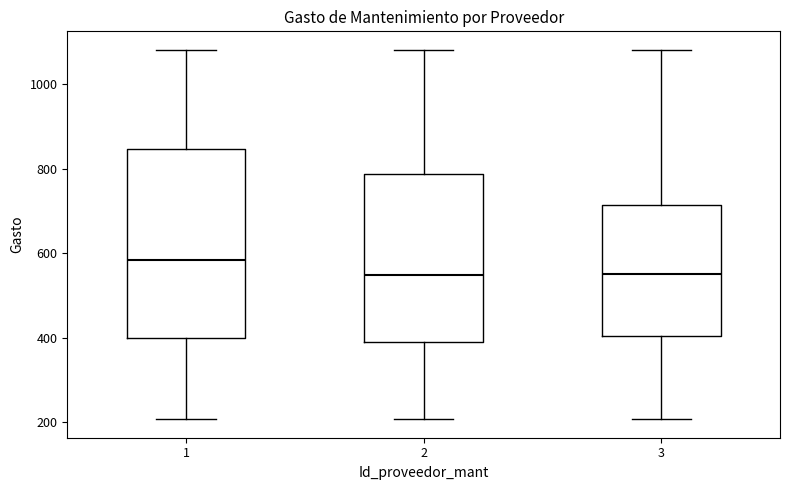

Reading left to right, transcribe this box plot: for each box, give where its median line is, the range the box spans, and where its two whiskers end, as read against the y-axis. The values are not printed on the chart, so give them approximately, as read against the axis.

1: median 580, box 400 to 840, whiskers 200 to 1080
2: median 540, box 380 to 780, whiskers 200 to 1080
3: median 560, box 400 to 720, whiskers 200 to 1080